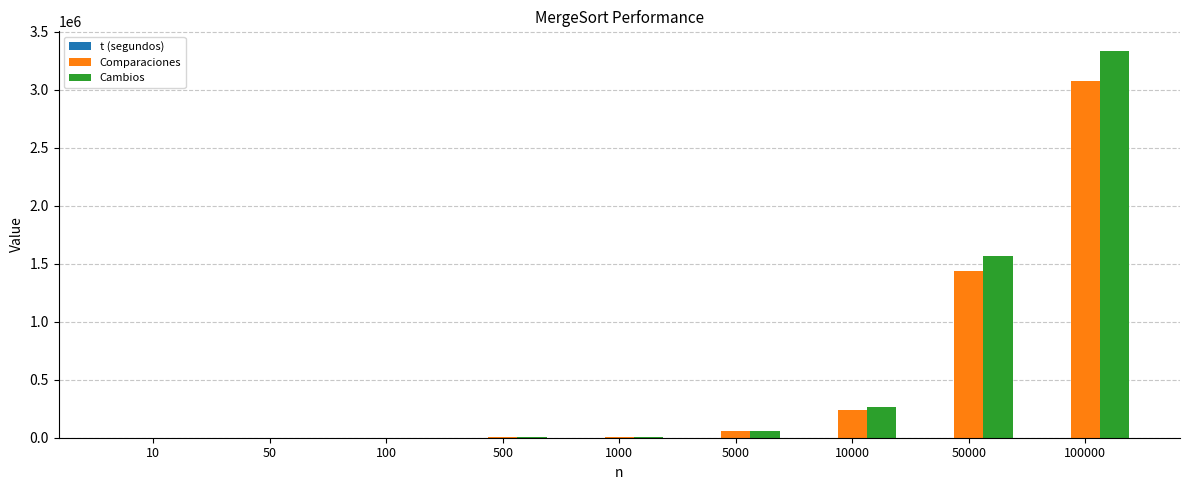

What is the difference between the Cambios values at 50 and 50000?

1568642.0